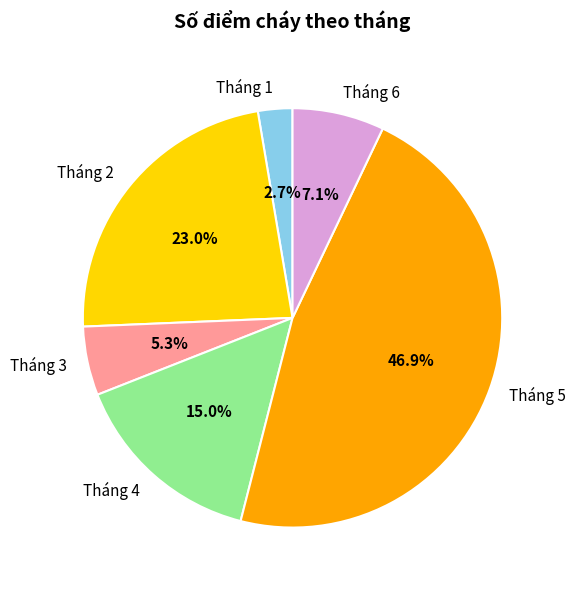

To the nearest percent, what percentage of the pie is Tháng 2?

23%